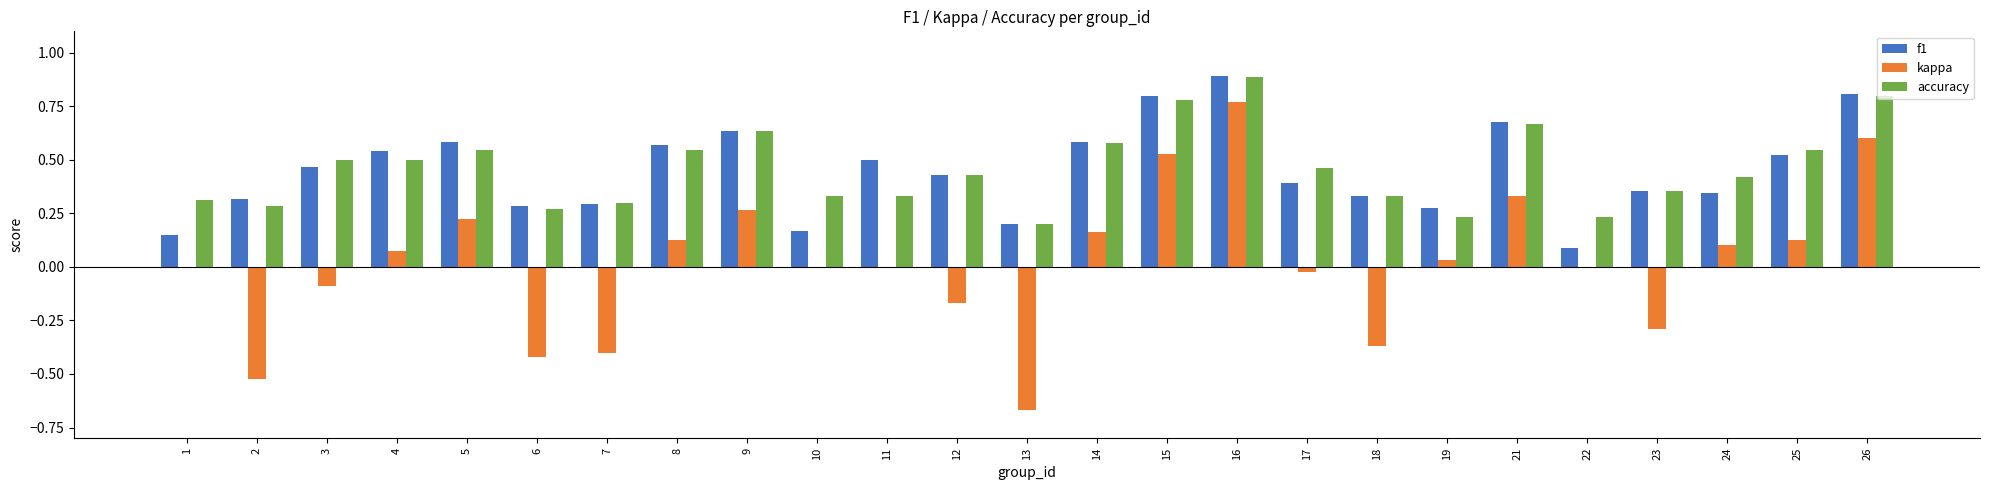

True or false: kappa has a value of -0.4 at 6.

True